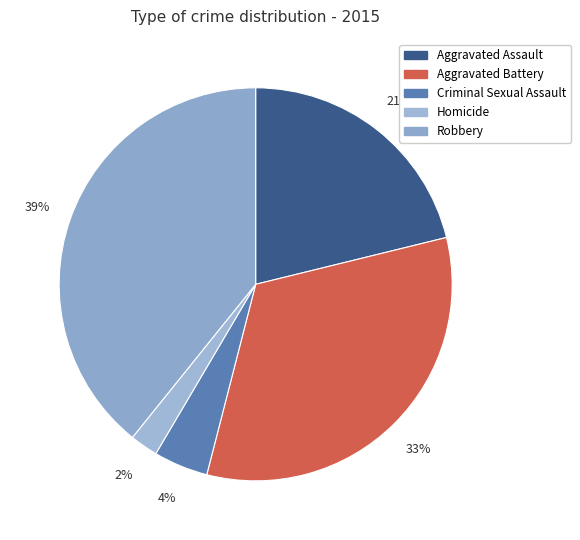

What percentage is the Aggravated Assault slice, to the nearest percent?

21%